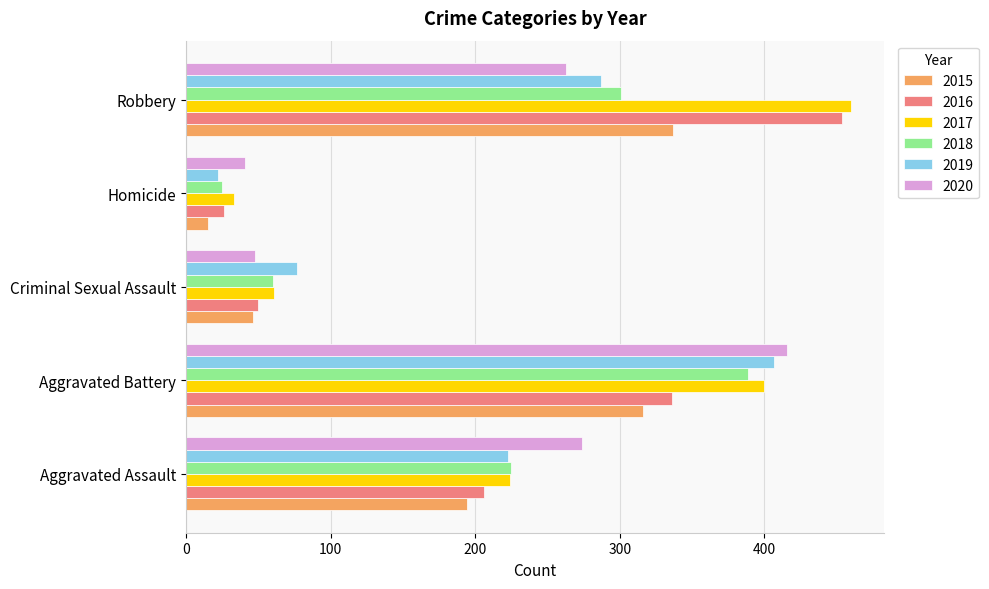

What is the sum of all 2019 values?

1016